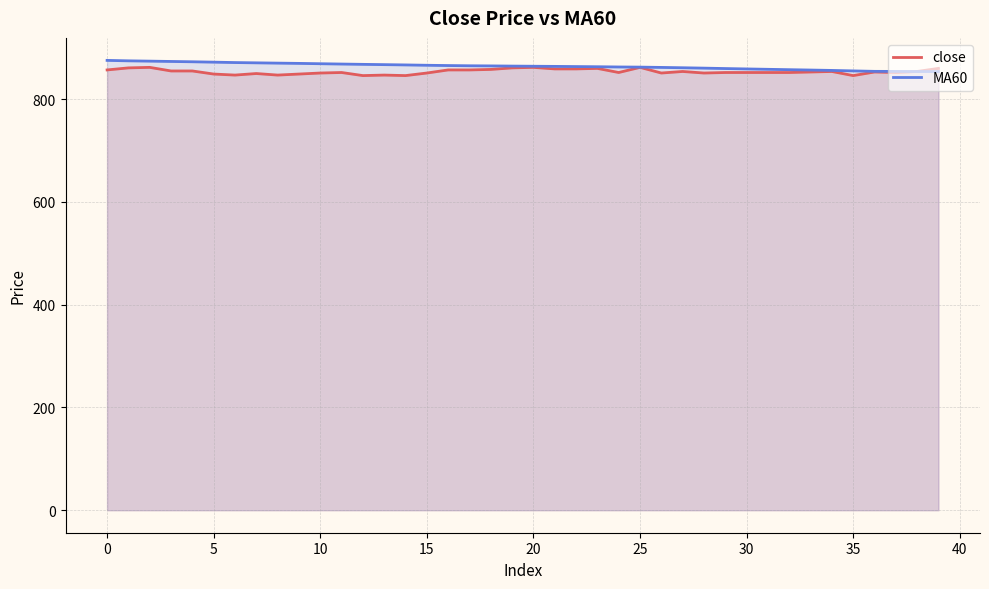

At which category does the chart reach its minimum across all series?

12